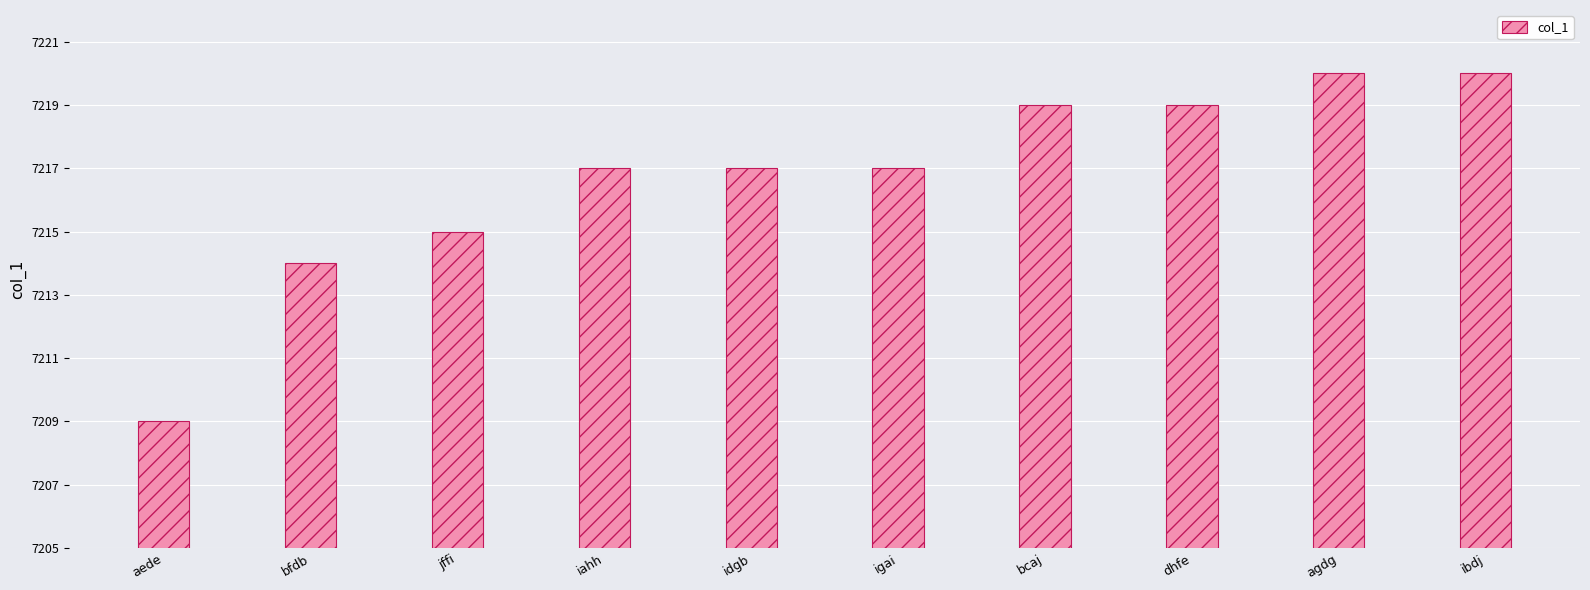

The chart shows a value of 1655 at agdg. True or false?

False